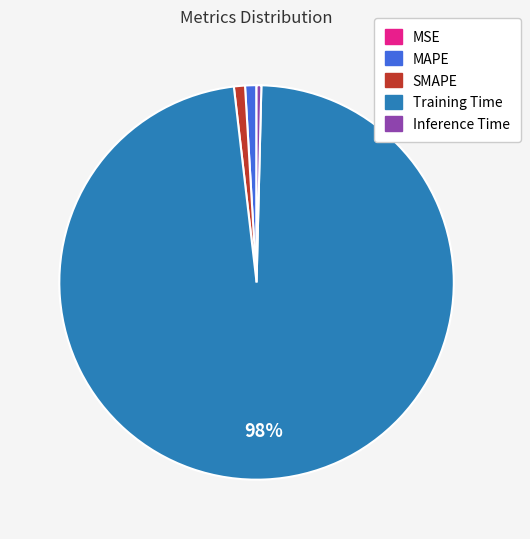

Is it true that MAPE is 1% of the pie?

True